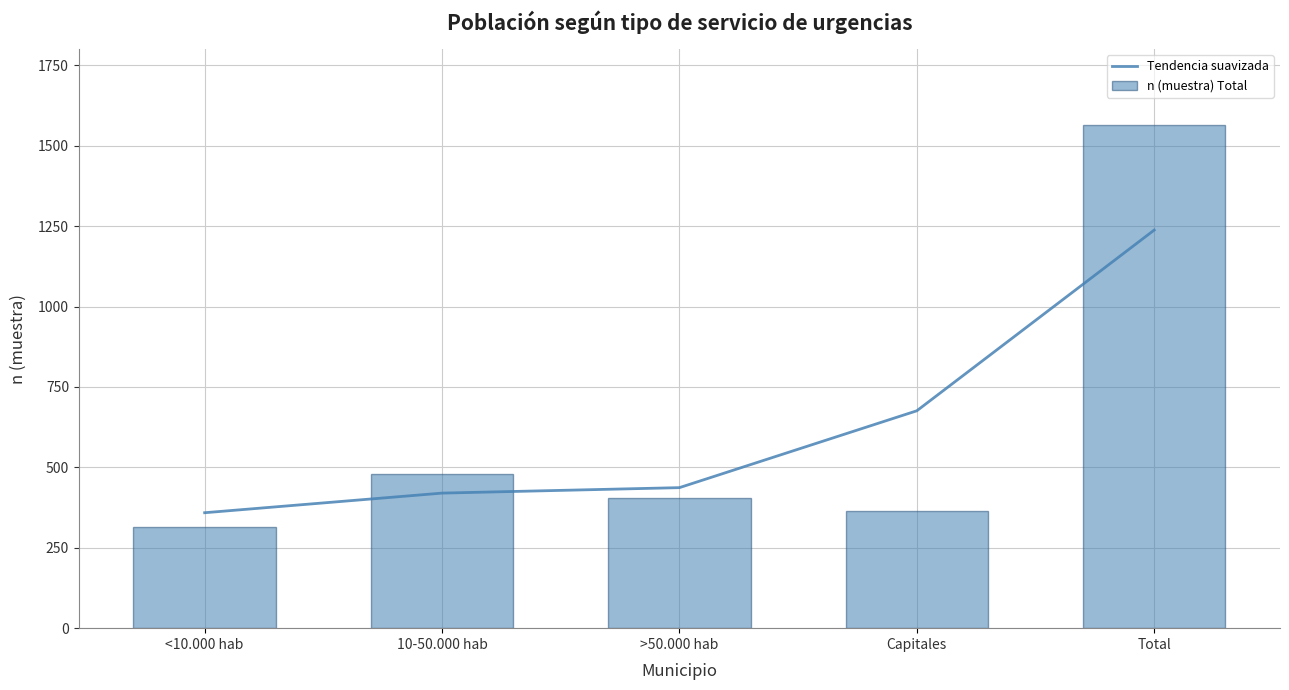

How many data points in n (muestra) Total are less than 406?

2